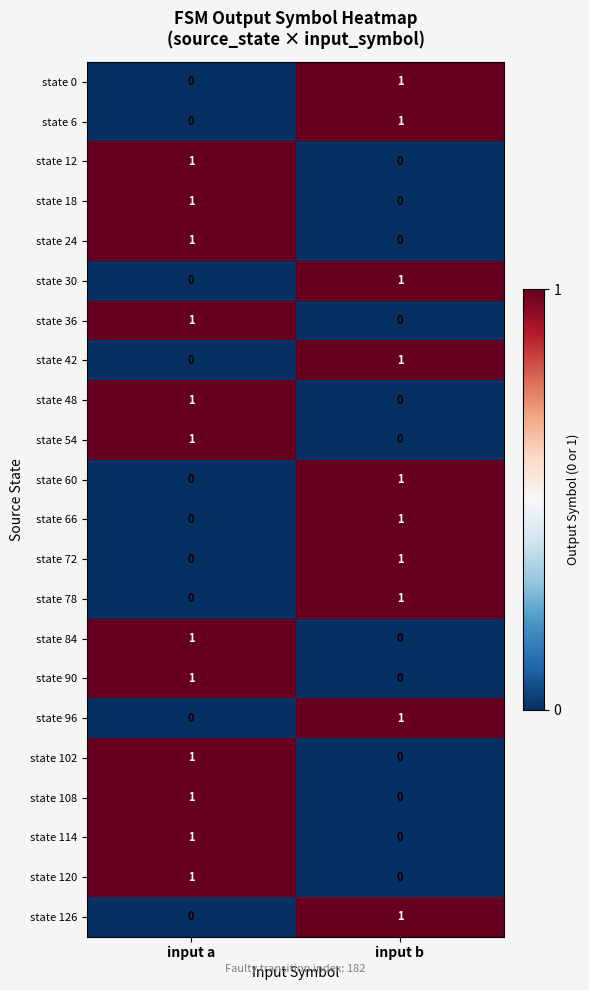

List the labels in order of state 108 value, largest first.

input a, input b